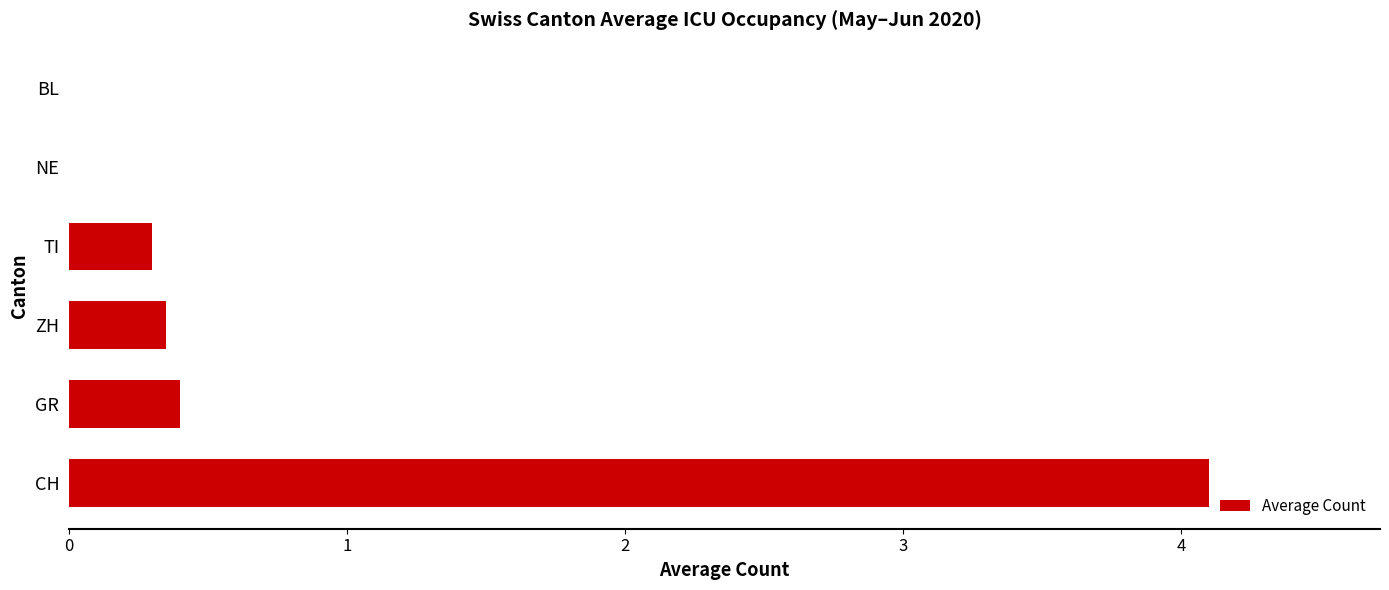

At which category does the chart reach its peak across all series?

CH